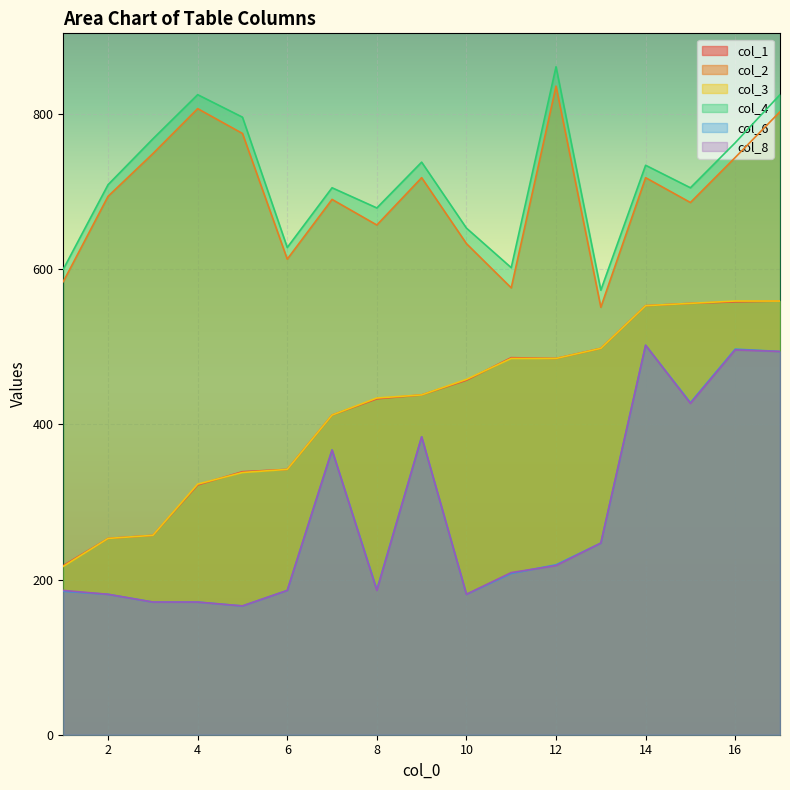

Rank the series at 3 from lowest to highest value.

col_6, col_8, col_1, col_3, col_2, col_4